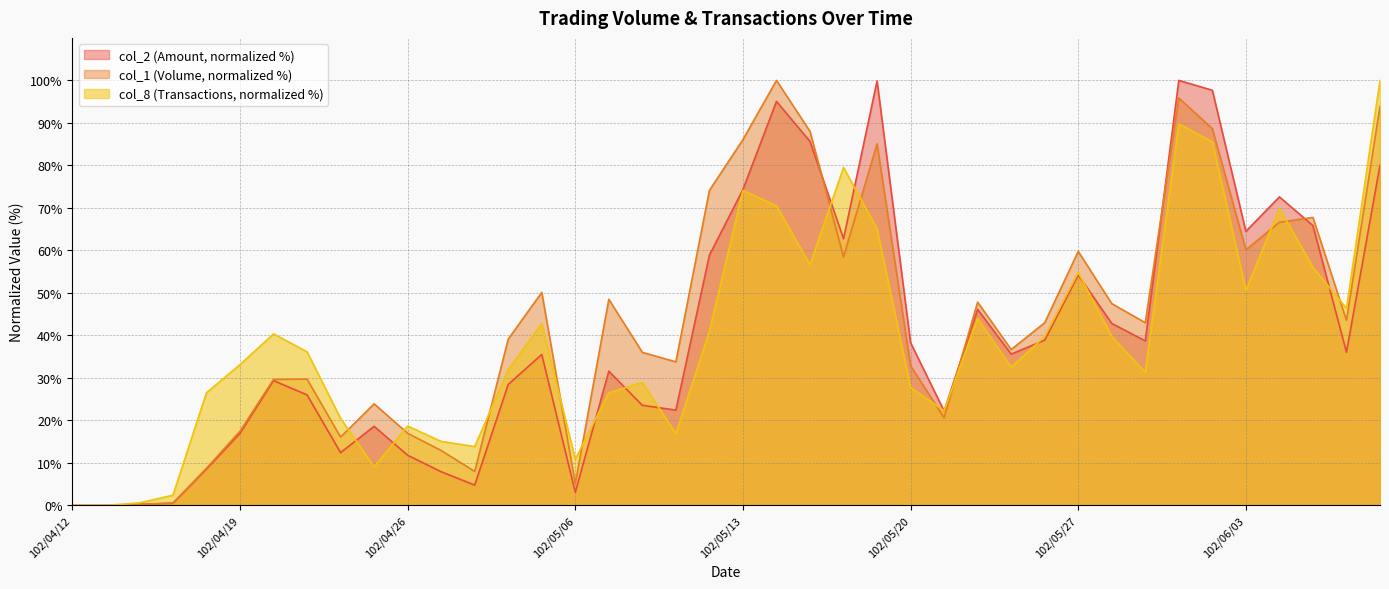

What position from the right is 102/04/19?

35